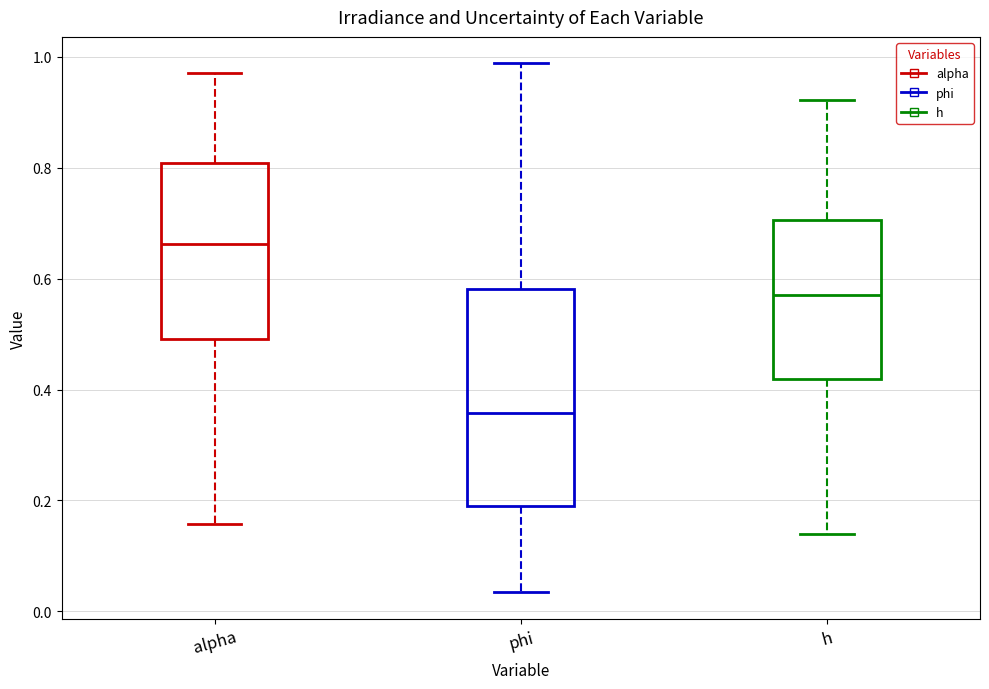

Where is the upper edge of the box for h on the y-axis? The values are not printed on the chart, so give them approximately, as read against the axis.

0.70